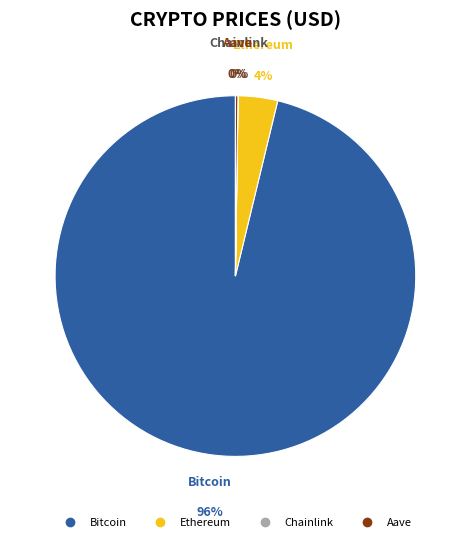

Do Chainlink and Aave together represent more than half of the pie?

No